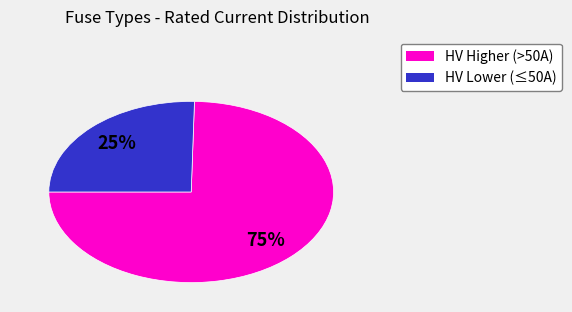

Is there any slice that represents more than half of the pie?

Yes